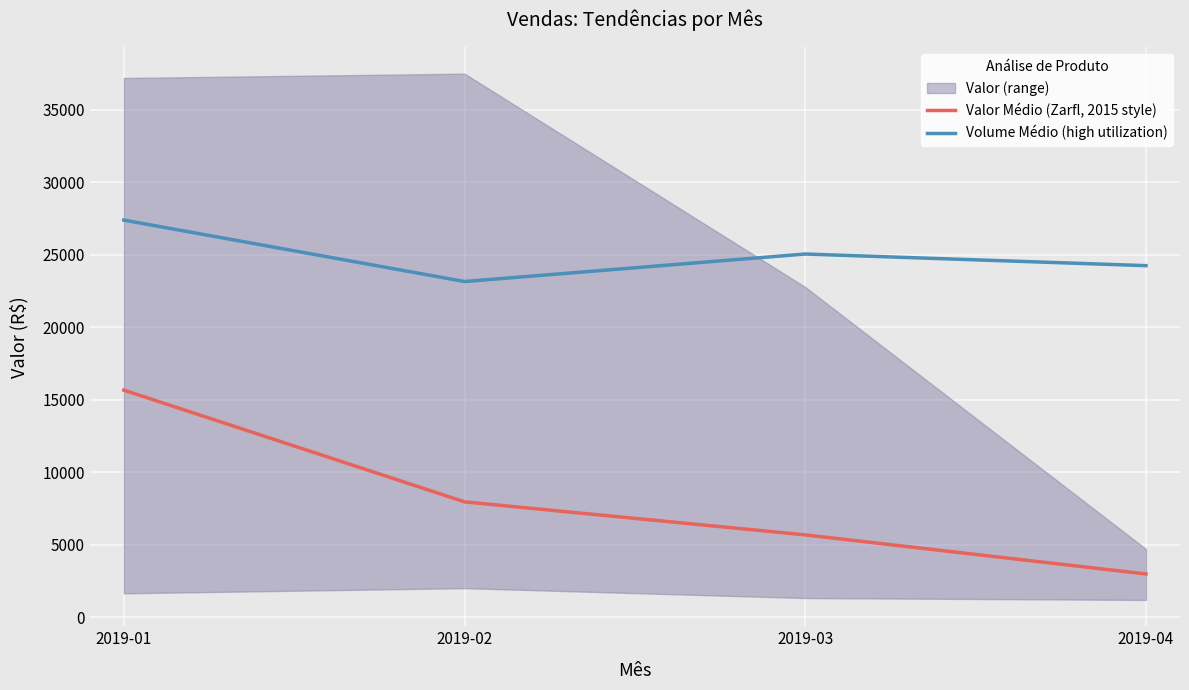

Rank the series at 2019-01 from lowest to highest value.

Valor Médio (Zarfl, 2015 style), Volume Médio (high utilization)